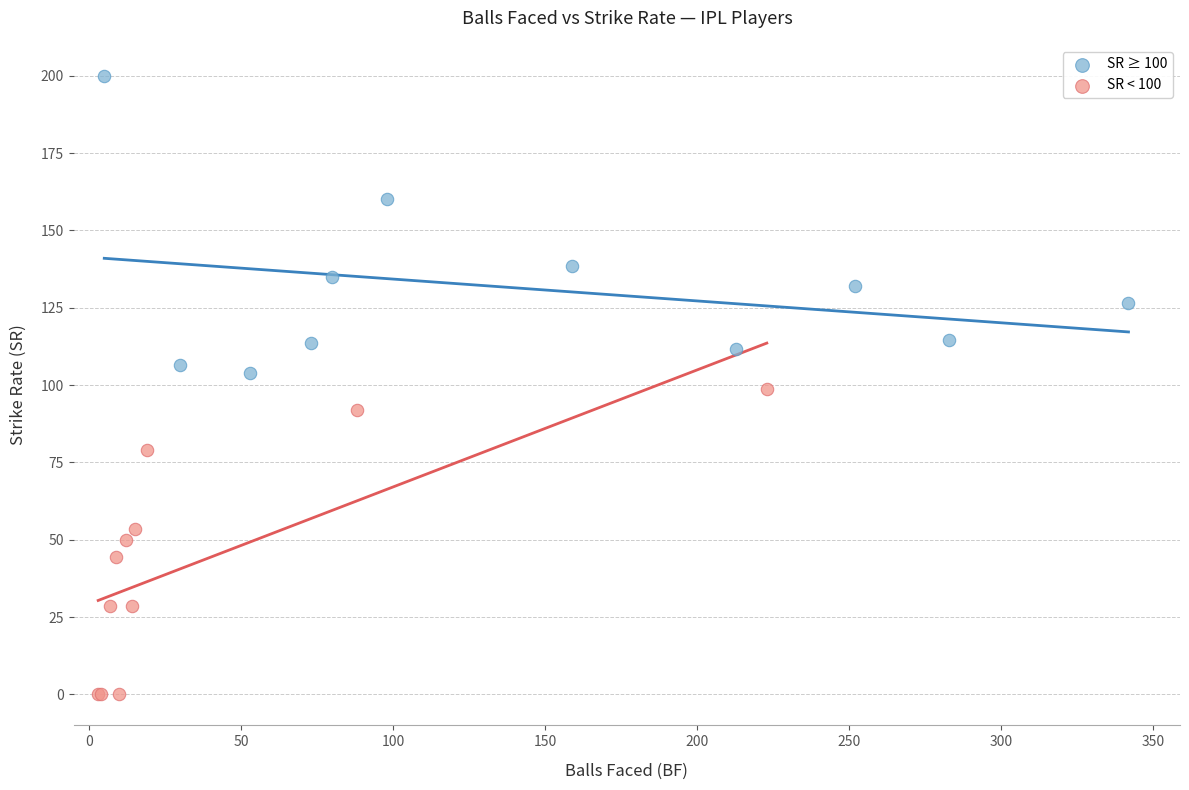

Which series has the largest Y range (max minus min)?

SR < 100